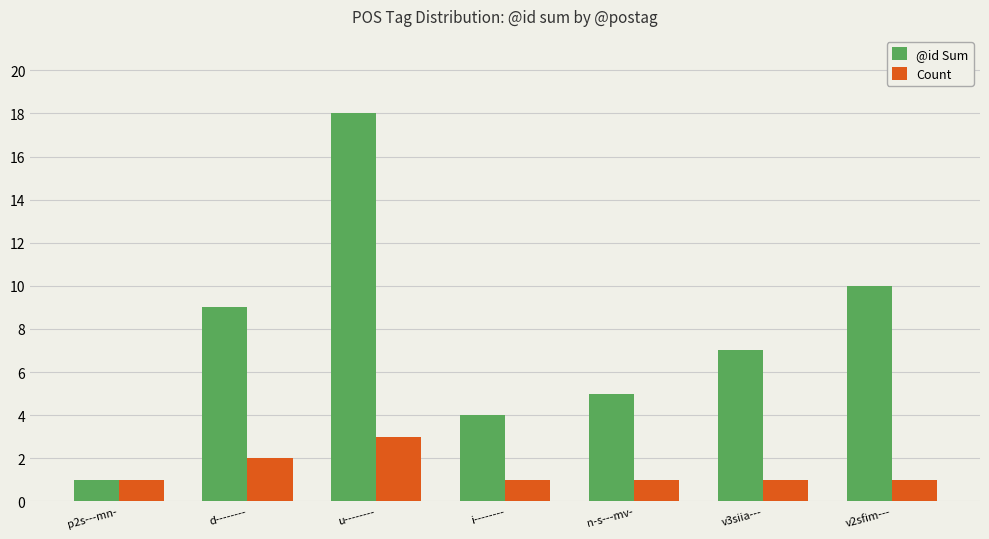

Rank the categories by @id Sum value from lowest to highest.

p2s---mn-, i--------, n-s---mv-, v3siia---, d--------, v2sfim---, u--------